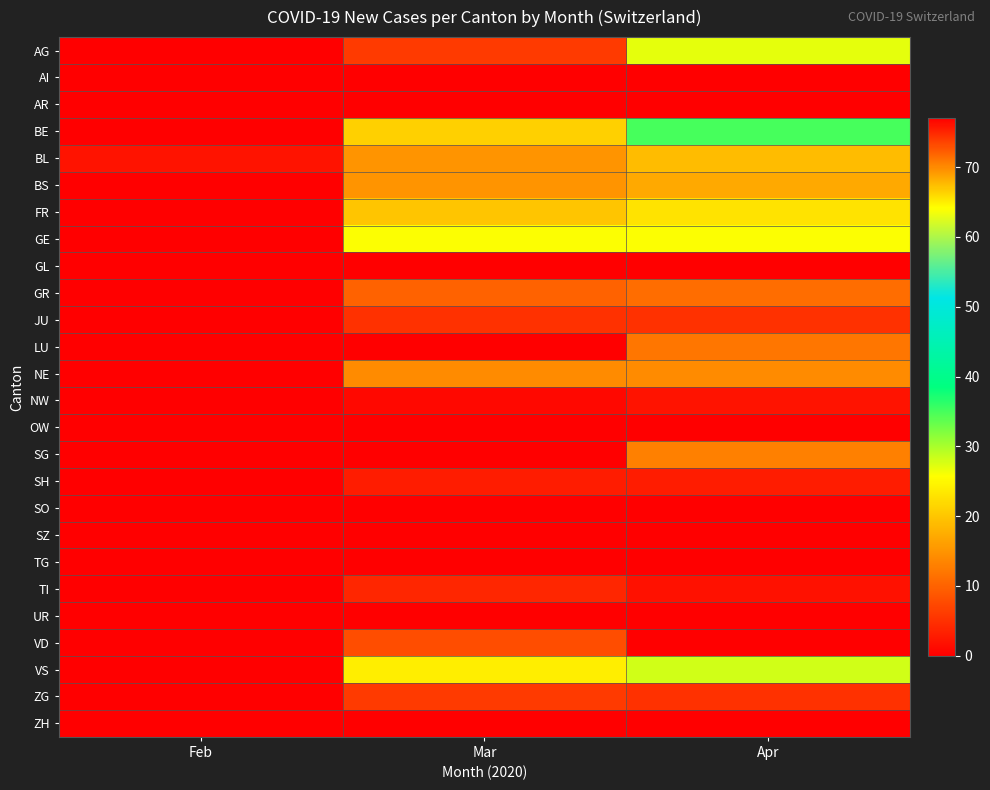

Reading left to right, list all the values displayed in this chart.

AG: Feb=0	Mar=6	Apr=27
AI: Feb=0	Mar=0	Apr=0
AR: Feb=0	Mar=0	Apr=0
BE: Feb=0	Mar=21	Apr=35
BL: Feb=2	Mar=15	Apr=19
BS: Feb=0	Mar=15	Apr=17
FR: Feb=0	Mar=20	Apr=23
GE: Feb=0	Mar=64	Apr=64
GL: Feb=0	Mar=0	Apr=0
GR: Feb=0	Mar=10	Apr=11
JU: Feb=0	Mar=5	Apr=5
LU: Feb=0	Mar=0	Apr=12
NE: Feb=0	Mar=14	Apr=14
NW: Feb=0	Mar=1	Apr=2
OW: Feb=0	Mar=0	Apr=0
SG: Feb=0	Mar=0	Apr=13
SH: Feb=0	Mar=3	Apr=3
SO: Feb=0	Mar=0	Apr=0
SZ: Feb=0	Mar=0	Apr=0
TG: Feb=0	Mar=0	Apr=0
TI: Feb=0	Mar=75	Apr=76
UR: Feb=0	Mar=0	Apr=0
VD: Feb=0	Mar=73	Apr=77
VS: Feb=0	Mar=24	Apr=28
ZG: Feb=0	Mar=6	Apr=5
ZH: Feb=0	Mar=0	Apr=0